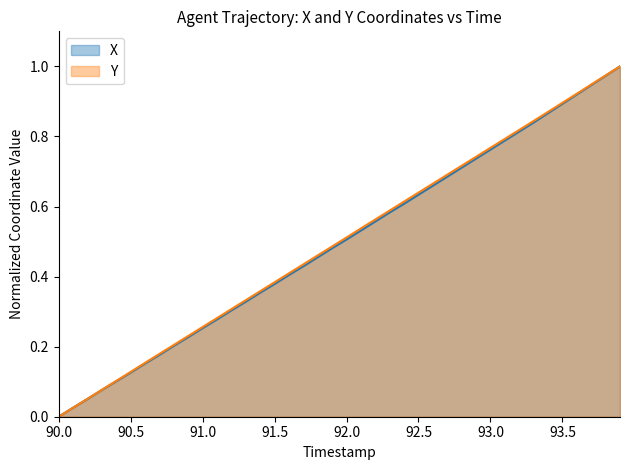

List the series in order of their peak value, highest first.

X, Y